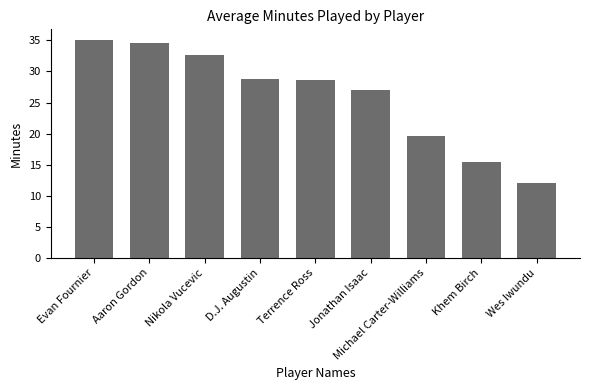

What is the sum of the values at Terrence Ross and Jonathan Isaac?

55.6